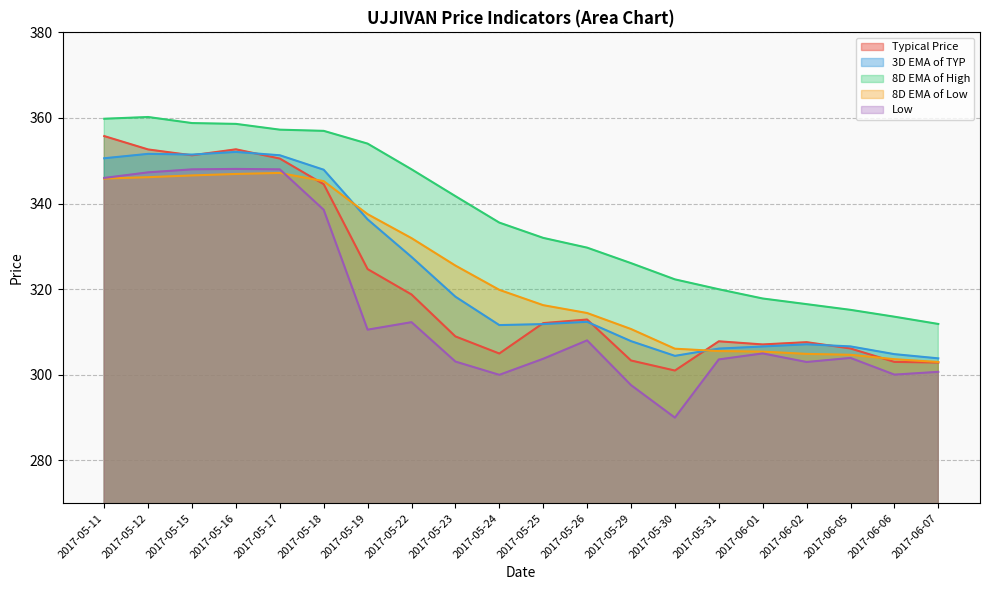

Does the chart display data point markers on the line(s)?

No